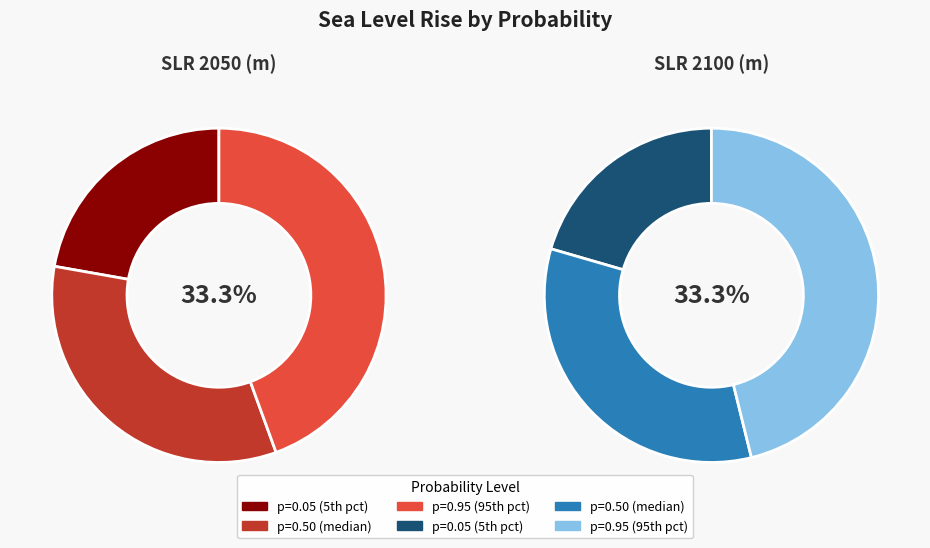

What portion of the pie excludes 0.05?

77.8%